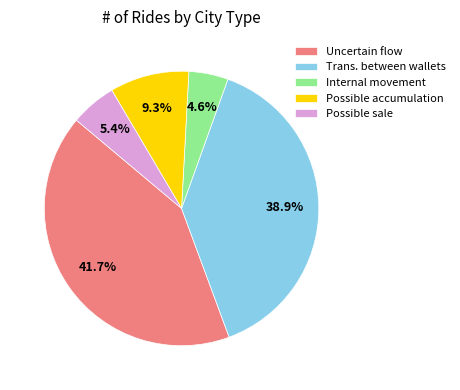

What is the ratio of the value at Possible sale to the value at Internal movement?

1.2